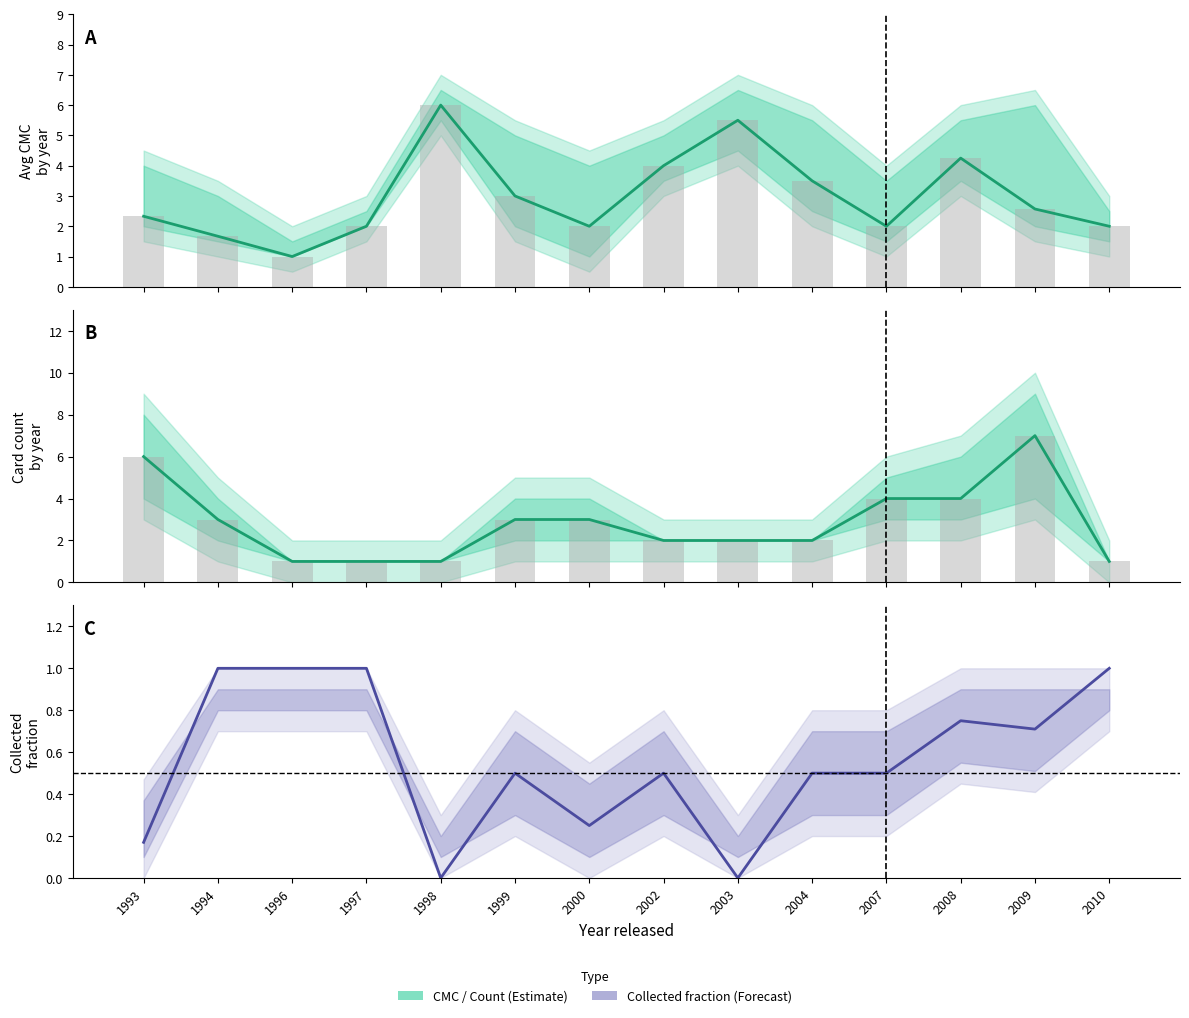

Which series has the largest total across all categories?

cmc